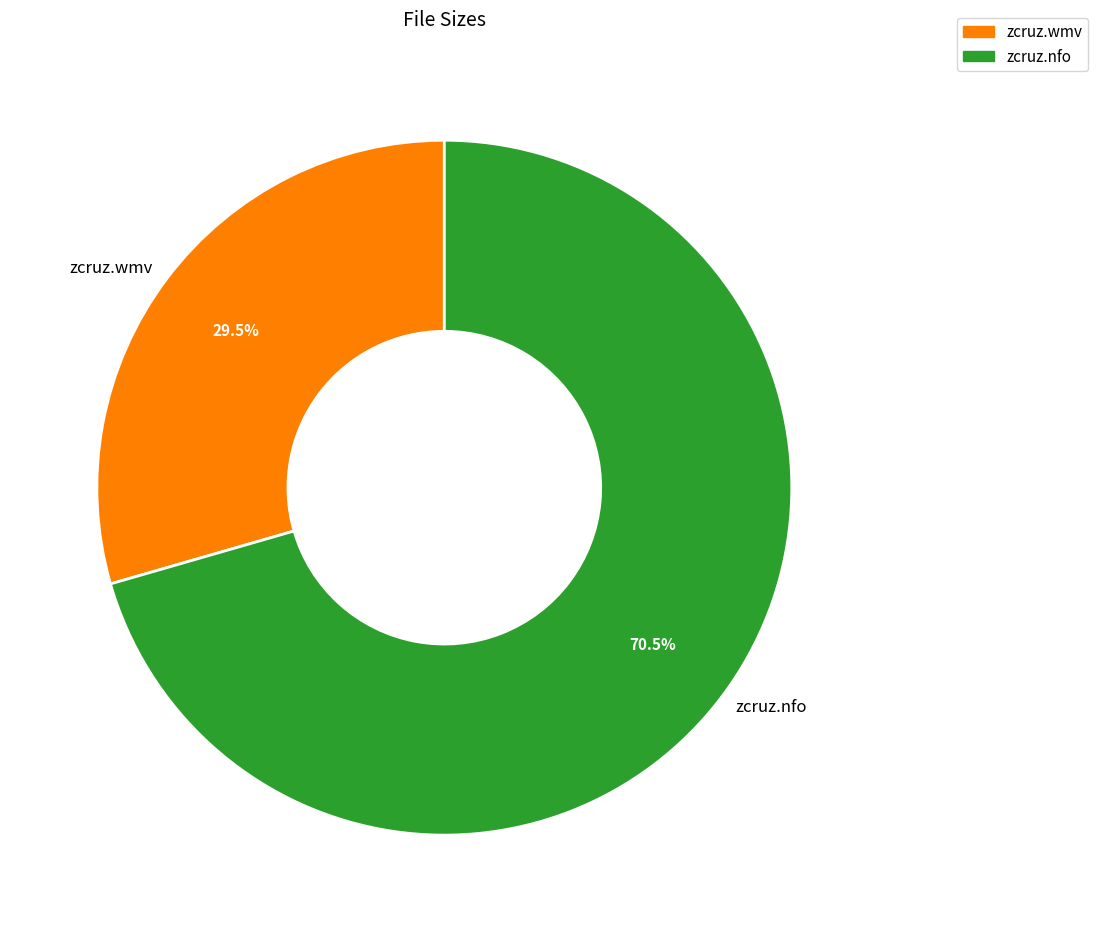

What is the total percentage of zcruz.nfo and zcruz.wmv?

100.0%